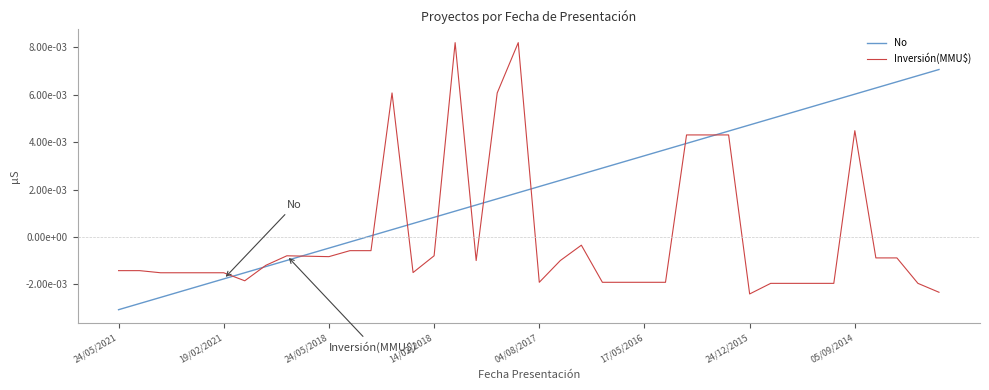

True or false: No and Inversión(MMU$) cross at least once.

True